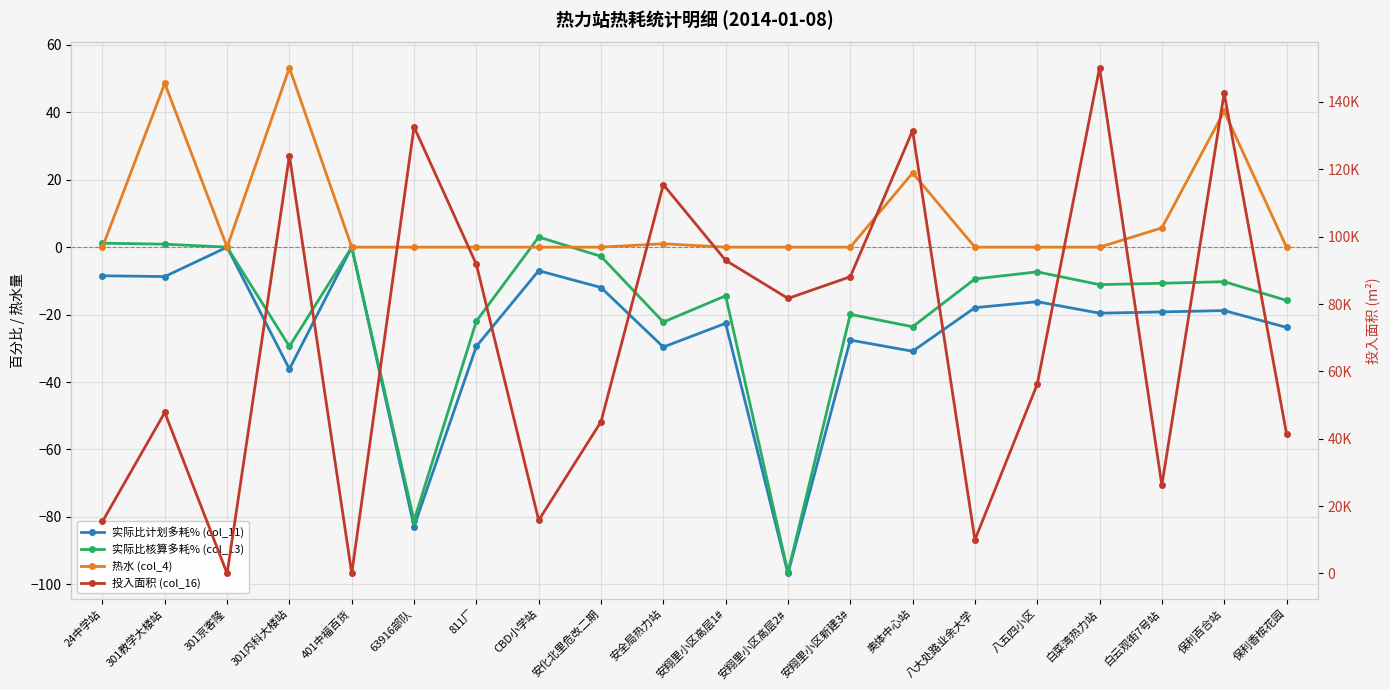

Between 301教学大楼站 and 保利百合站, which series saw the biggest shift?

投入面积 (col_16)